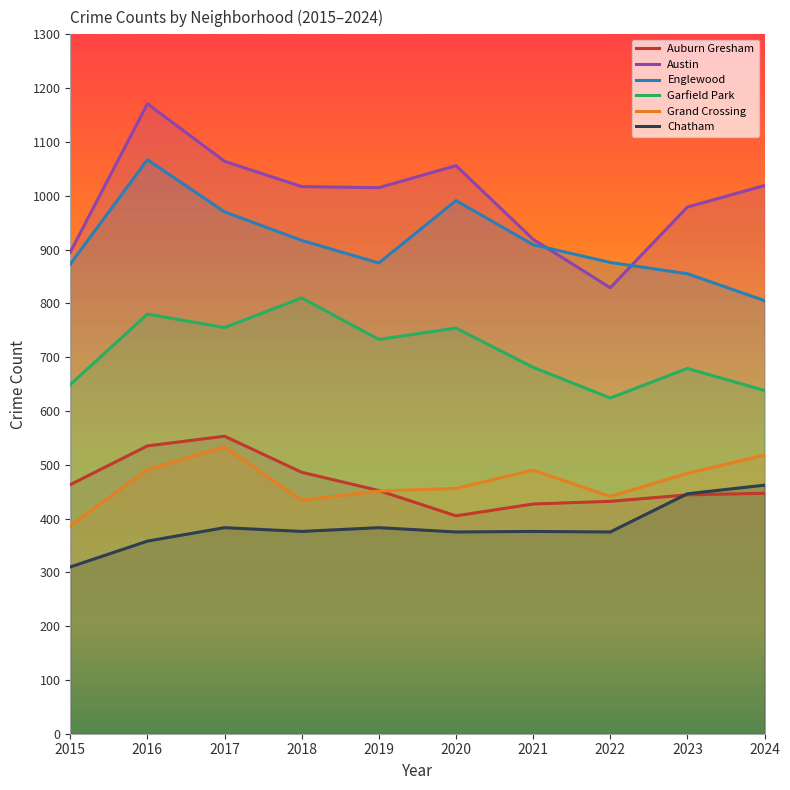

Read the Englewood value at 2017, to the nearest 50.

950